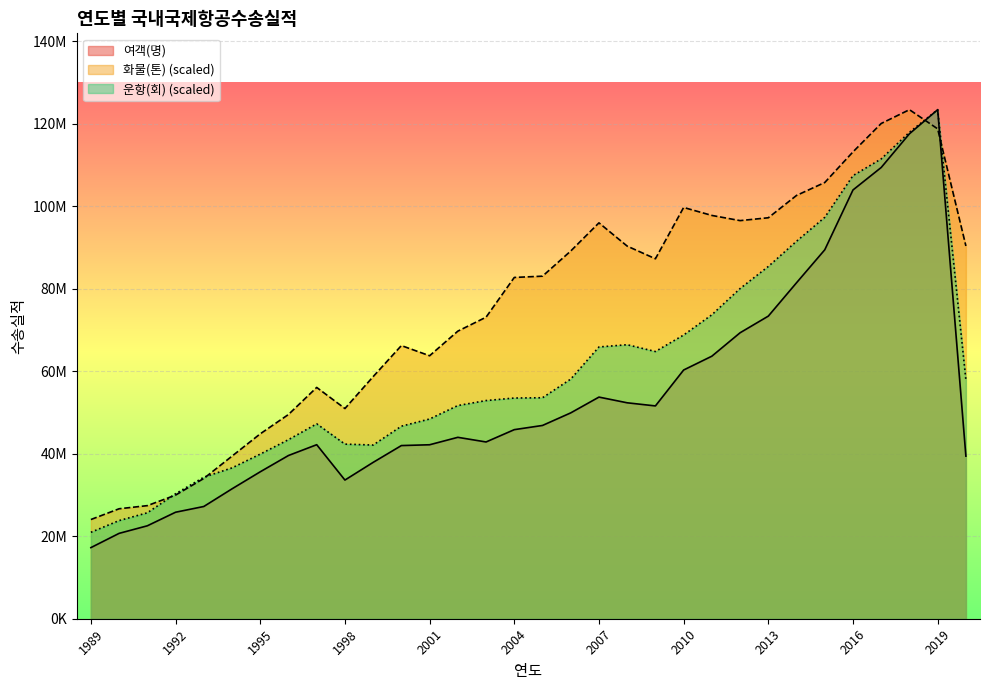

Where is 화물(톤) nearest to the value 73704992?

2003